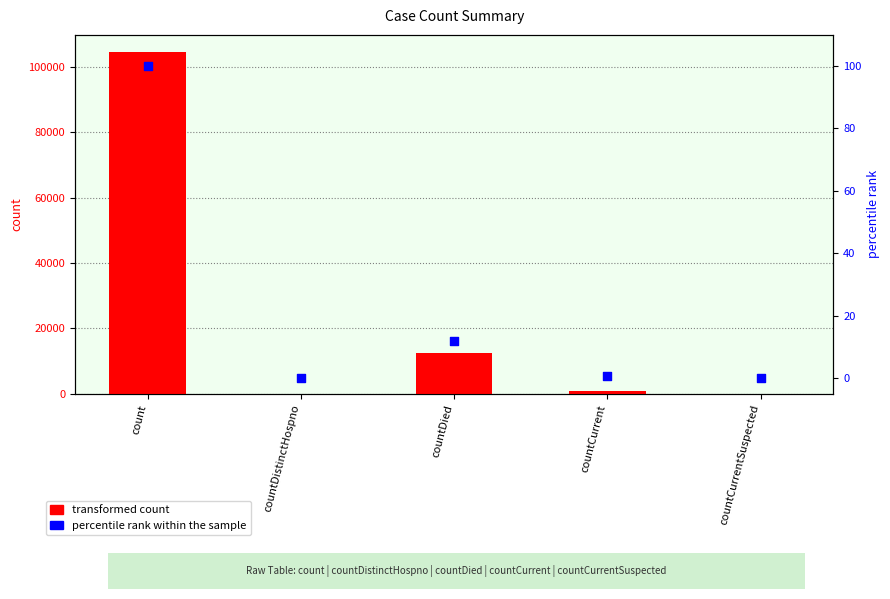

Is the value of percentile rank within the sample at countDied greater than the value of transformed count at countCurrentSuspected?

Yes